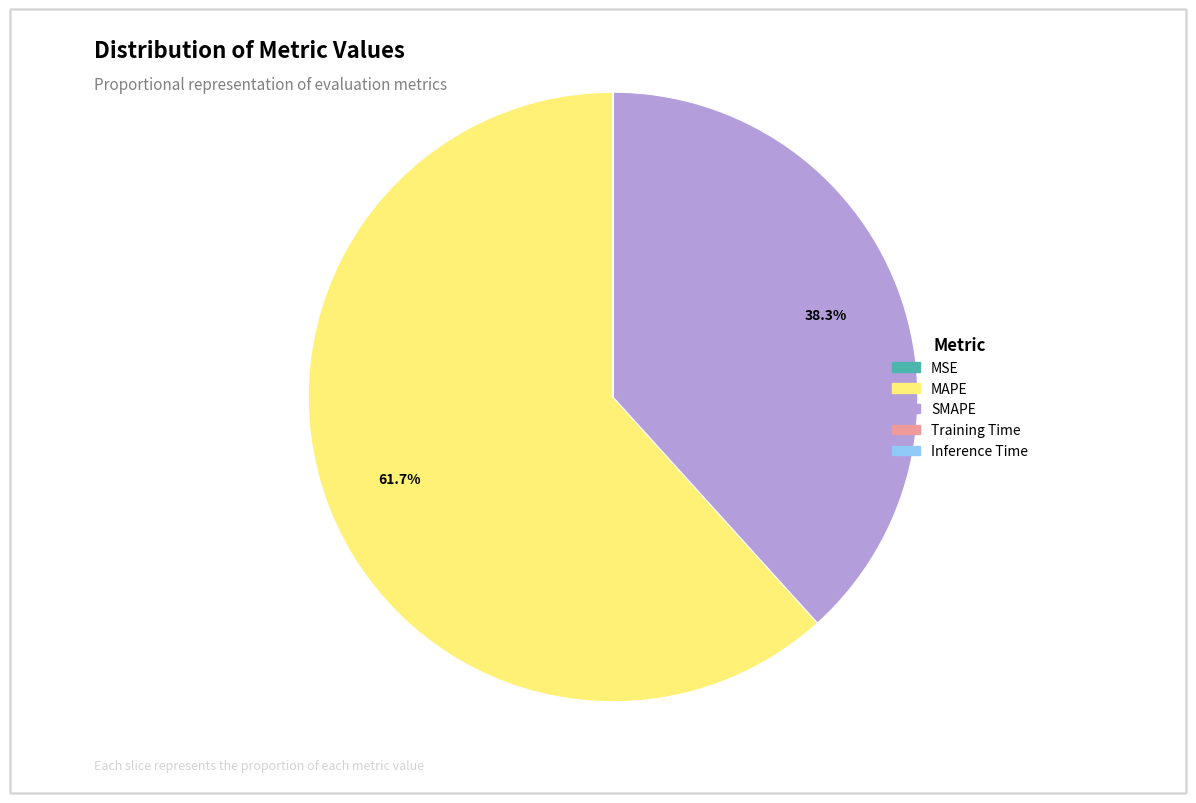

True or false: SMAPE accounts for 45% of the total.

False